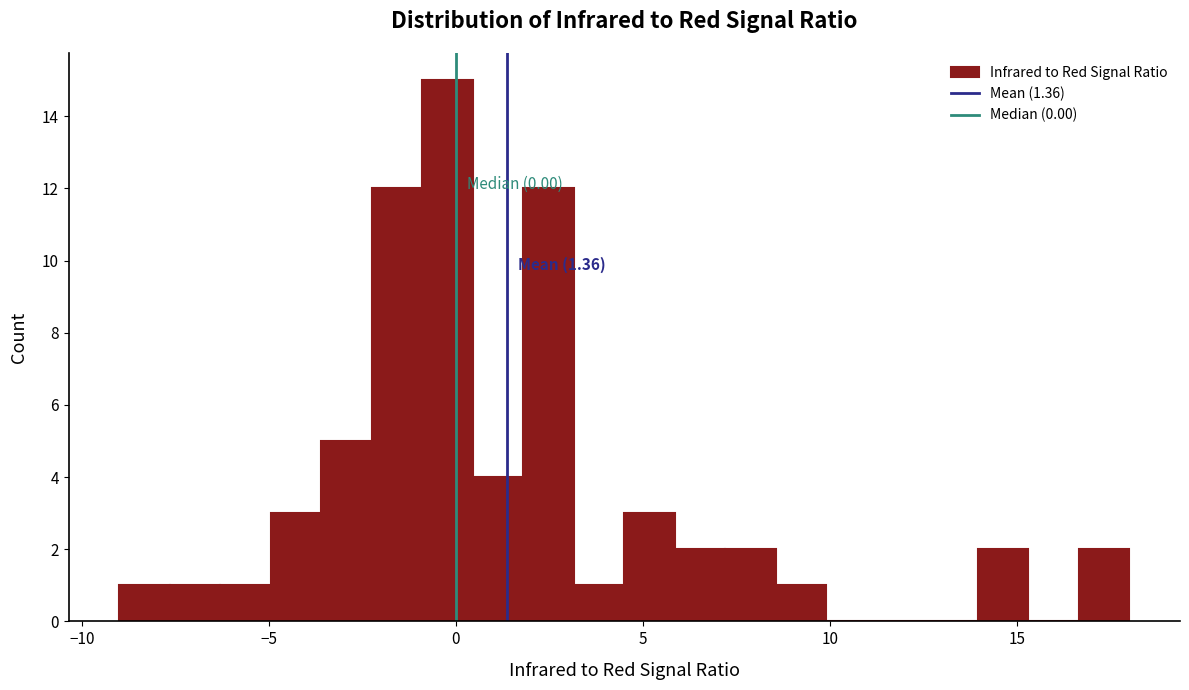

Read against the x-axis, roughly where is the centre of the tallest bar?

0.0